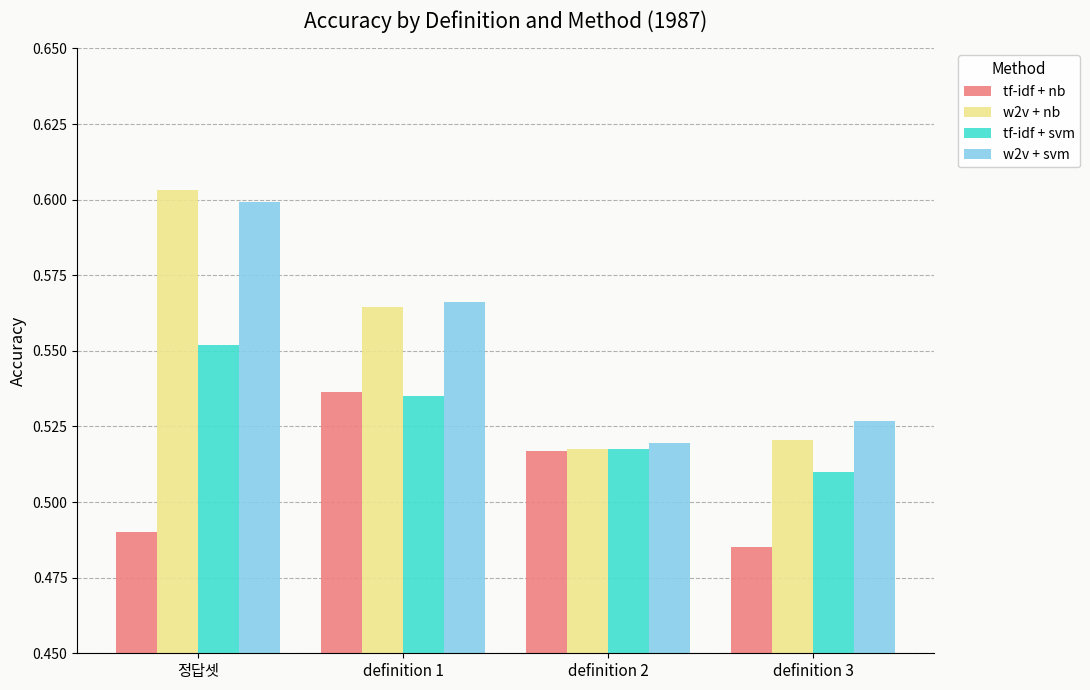

Are the bars grouped side by side (vs. stacked)?

Yes